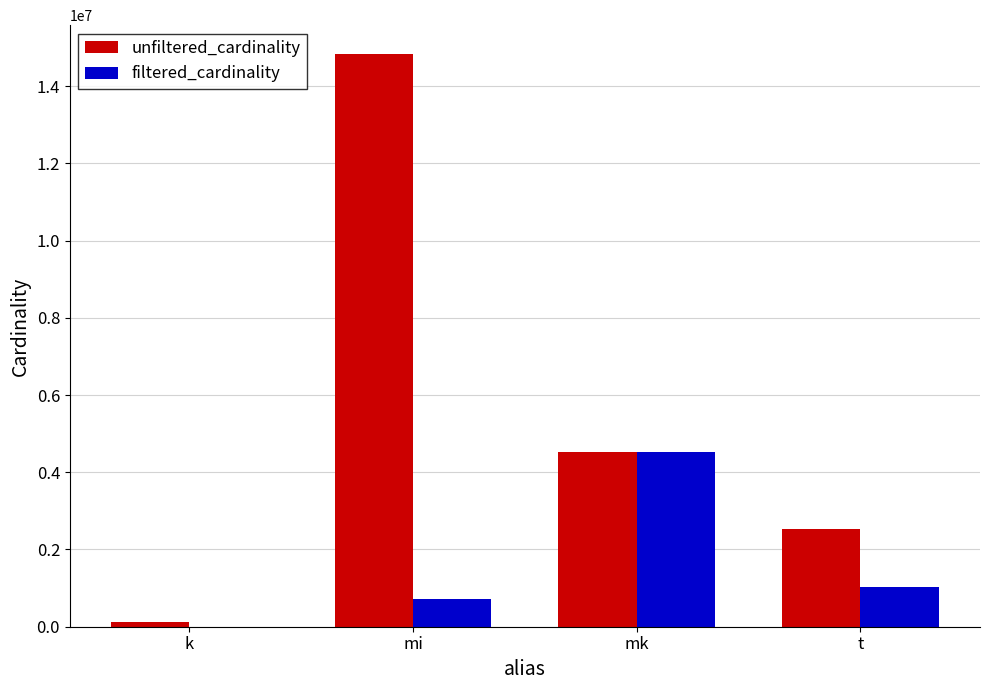

Reading right to left, list all the values displayed in this chart.

unfiltered_cardinality: 2528312	4523930	14835720	134170
filtered_cardinality: 1022390	4523930	711913	4